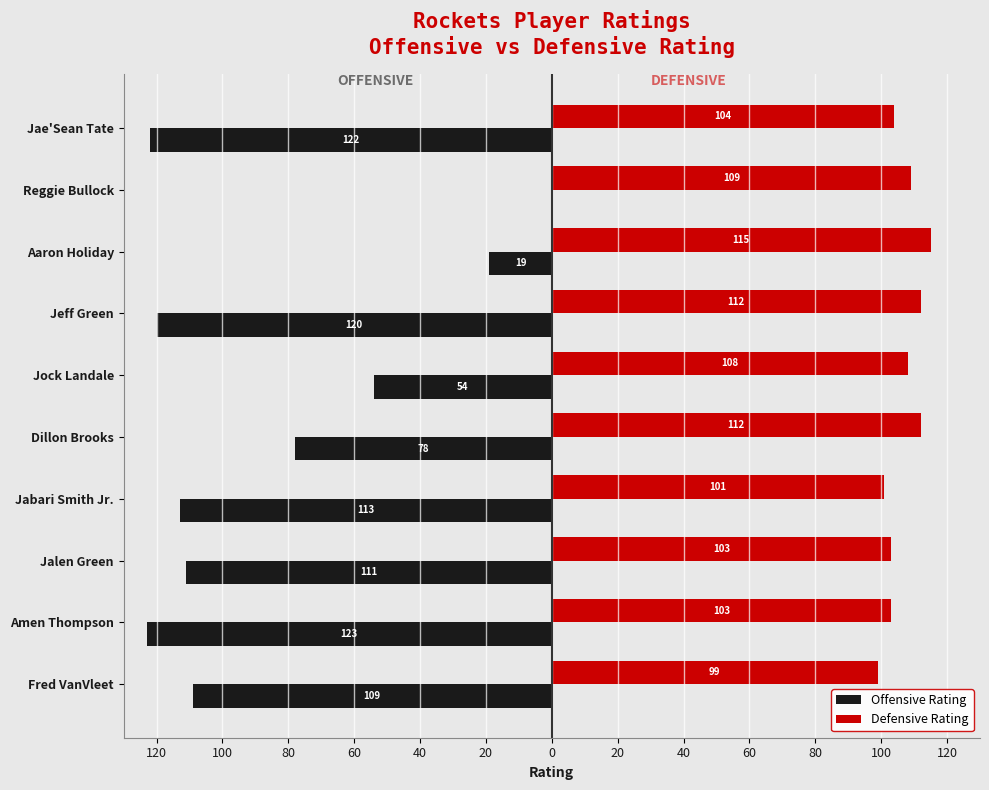

What are all the series names shown in the legend?

Offensive Rating, Defensive Rating